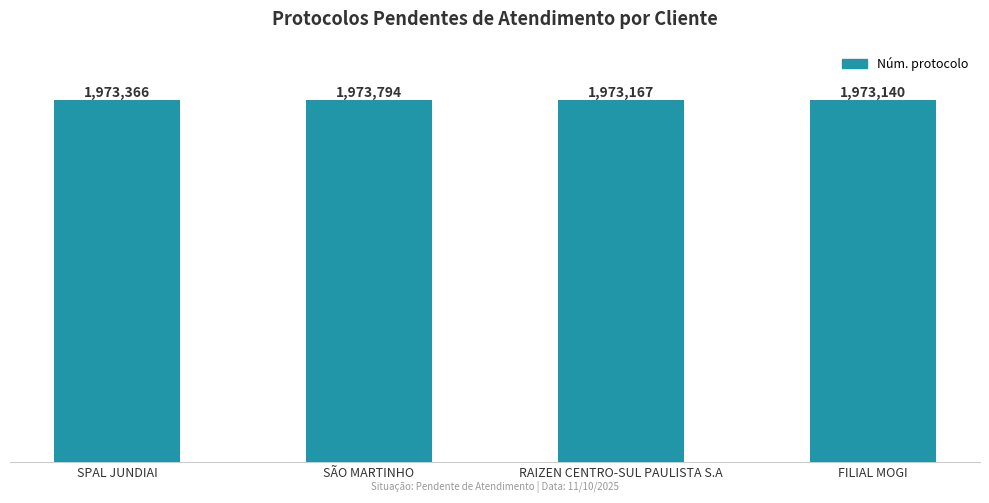

Which category has the lowest value across all series?

FILIAL MOGI